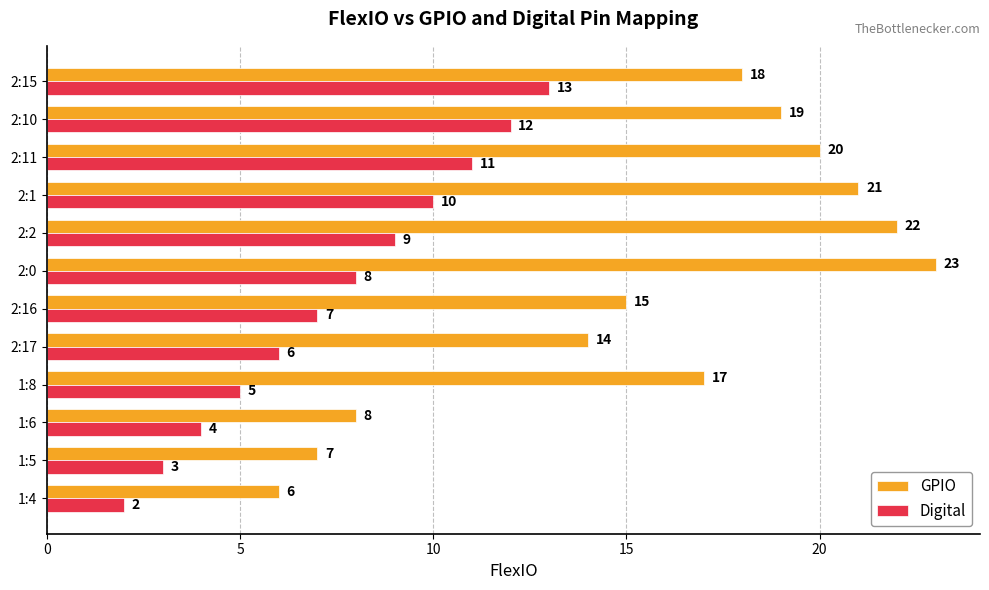

What is the highest value of the GPIO series?

23